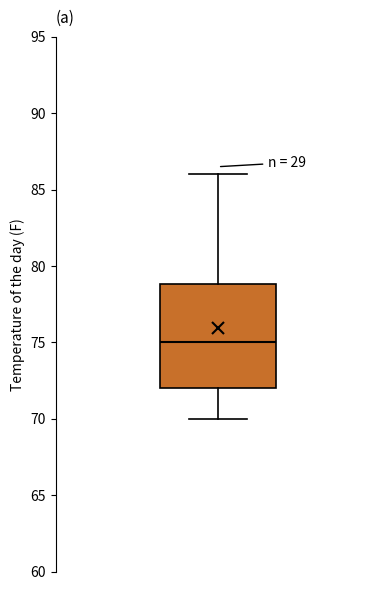

Transcribe this box plot: give where the median line is, the range the box spans, and where the two whiskers end, as read against the y-axis. The values are not printed on the chart, so give them approximately, as read against the axis.

median 75, box 72 to 79, whiskers 70 to 86